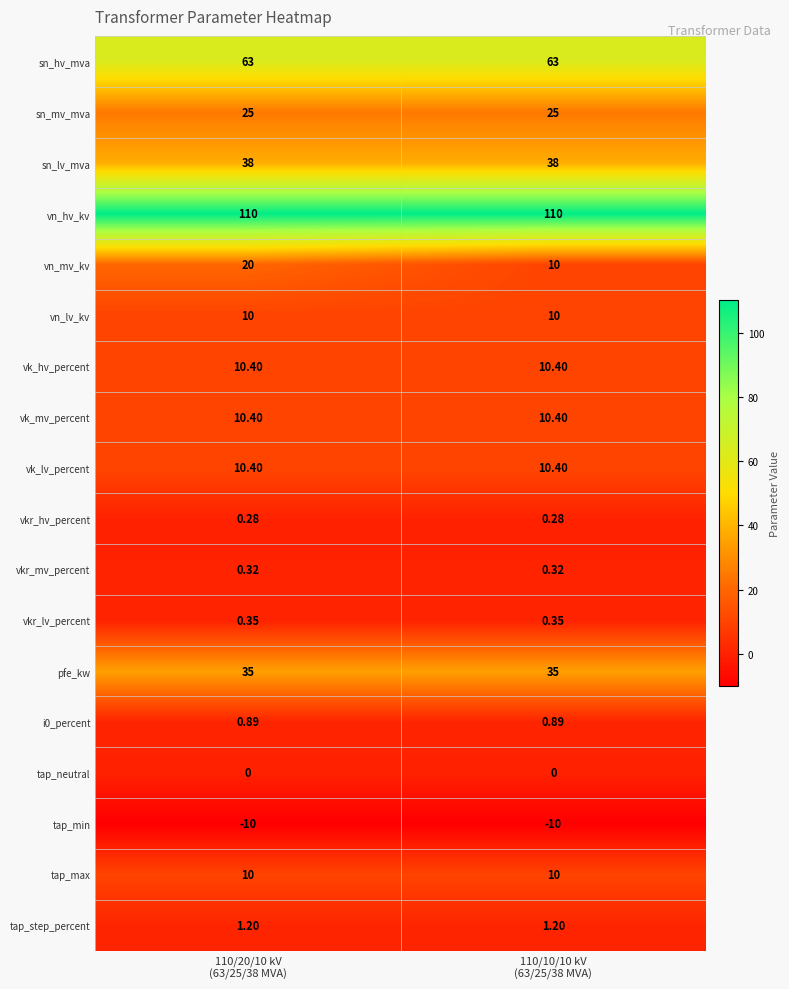

At which category is the sum across all series the highest?

110/20/10 kV
(63/25/38 MVA)